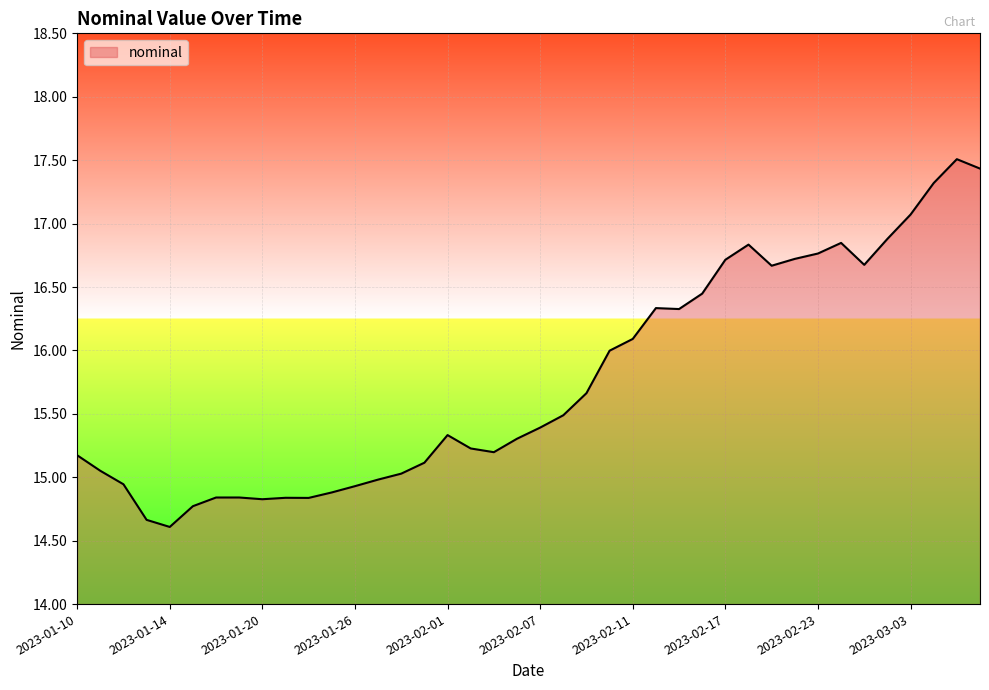

What is the difference between the maximum and minimum values?

2.9